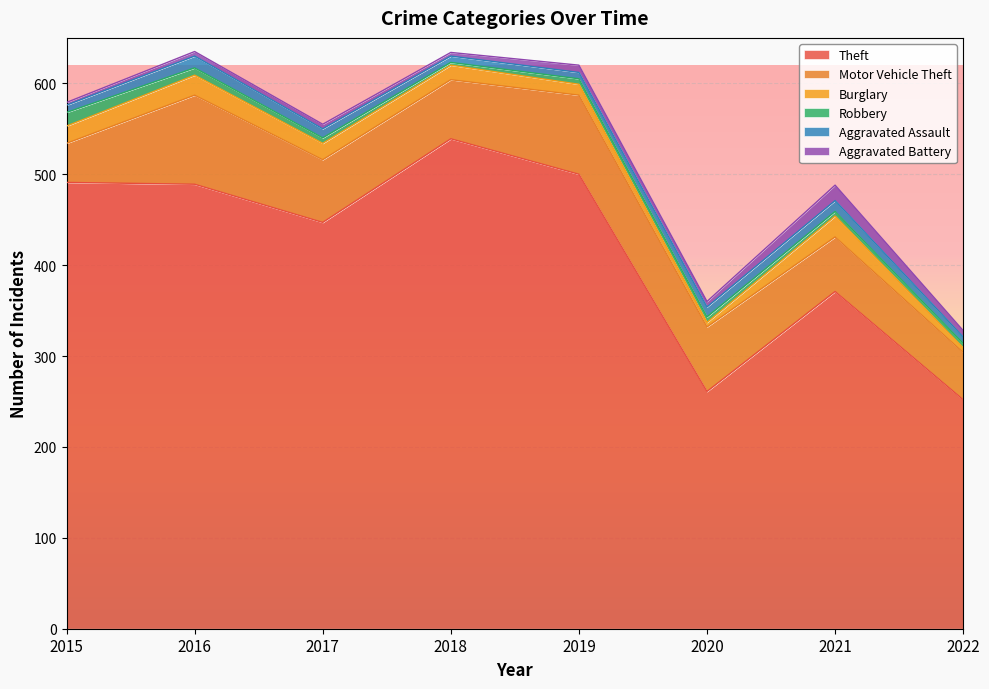

What is the difference between the second highest and second lowest values in the Motor Vehicle Theft series?

35